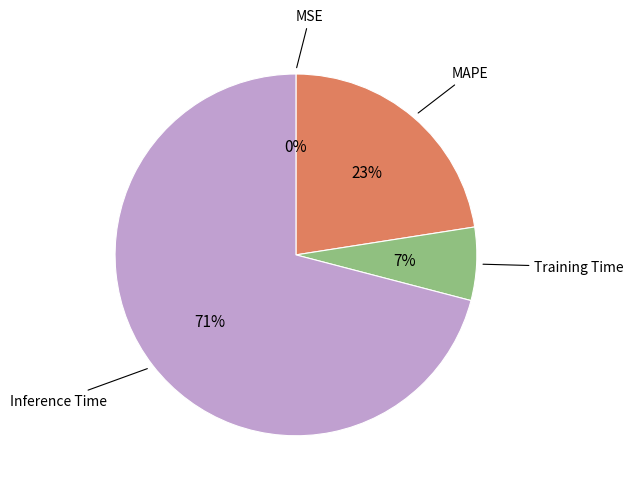

To the nearest percent, what is the average slice percentage?

25%